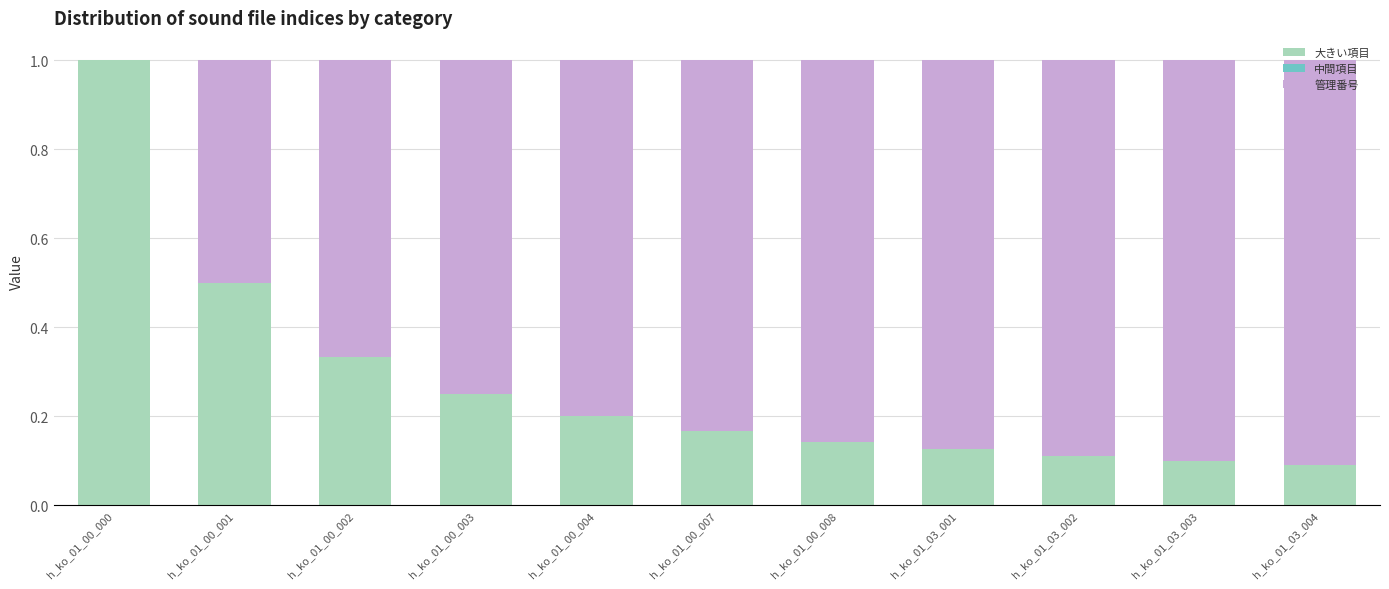

What is the total value across all series at h_ko_01_03_003?

1.0